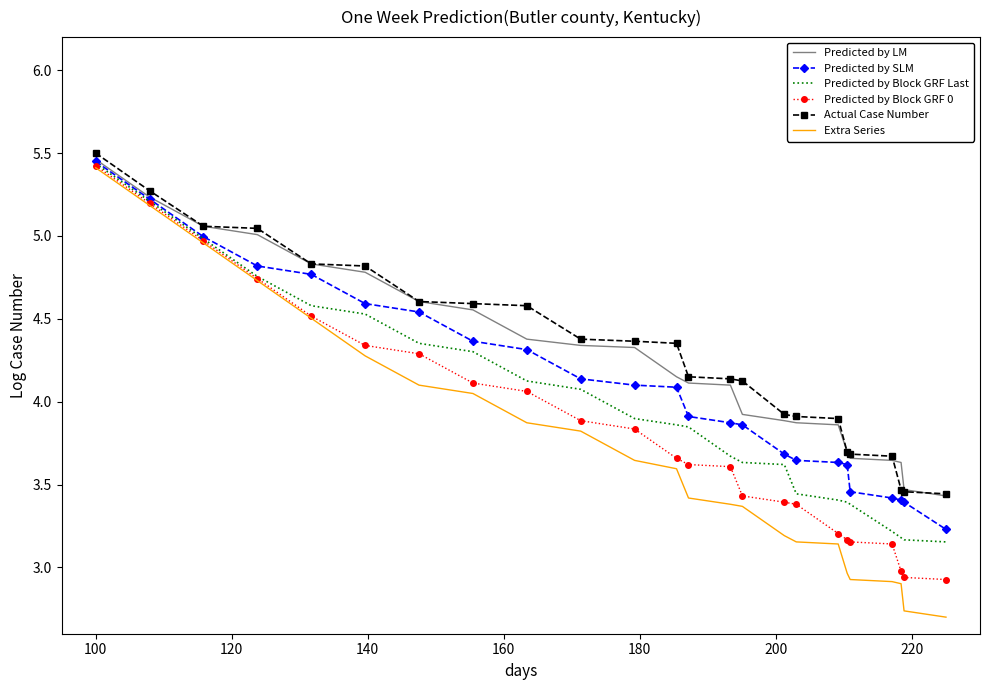

How many categories are shown in the chart?

24